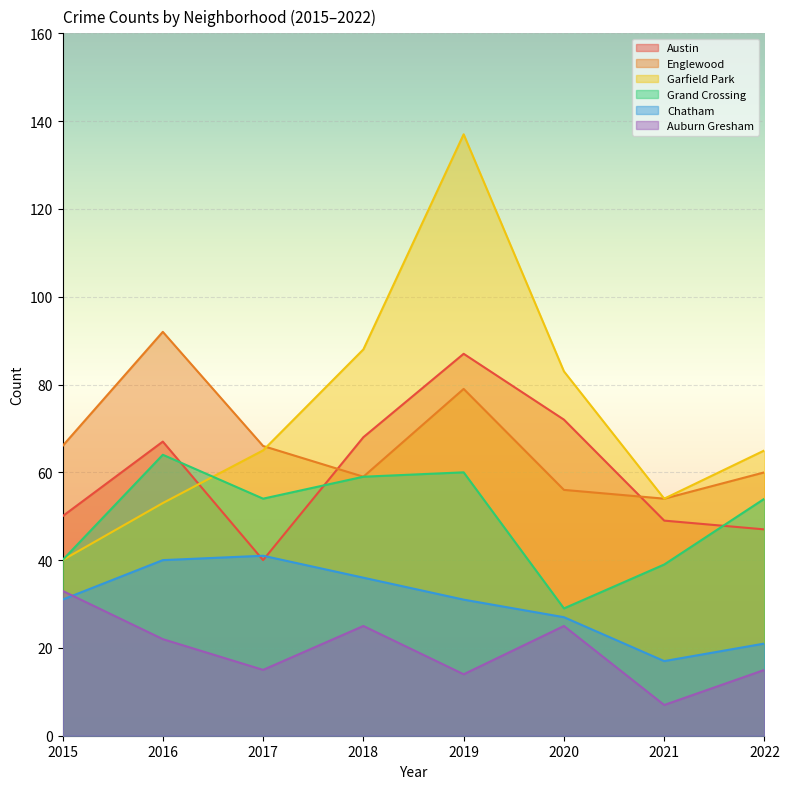

Count the number of categories in the chart.

8